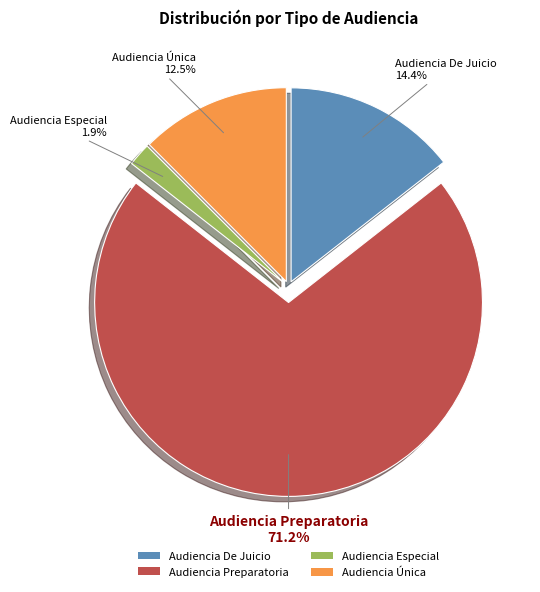

How many segments does this pie chart have?

4